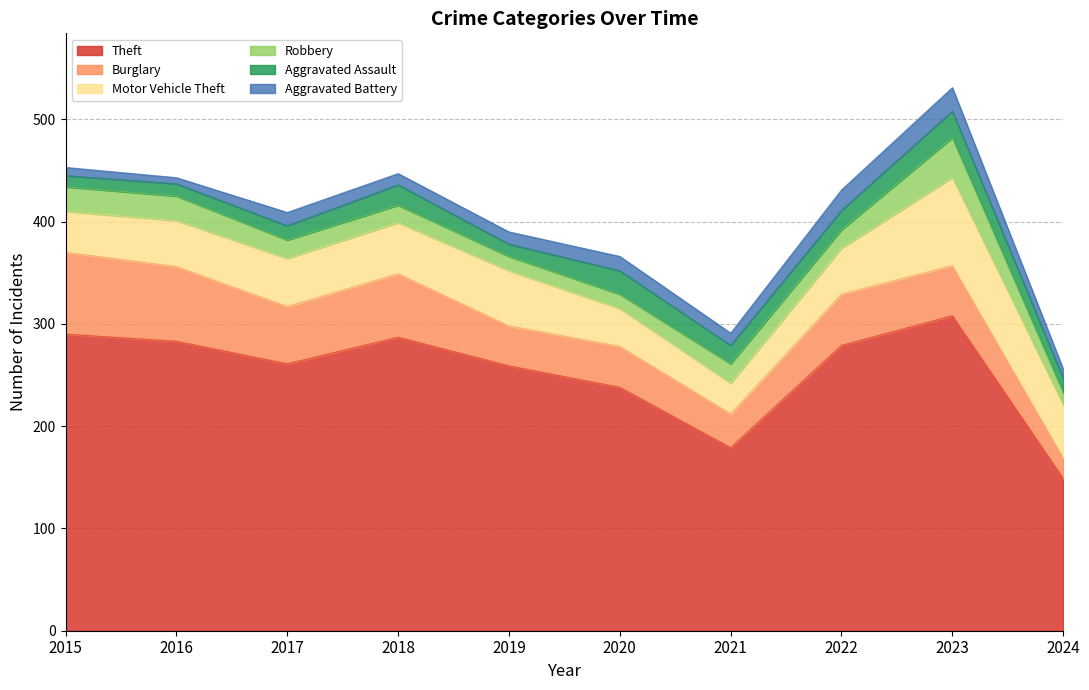

The Aggravated Assault series shows 25 at 2024. True or false?

False